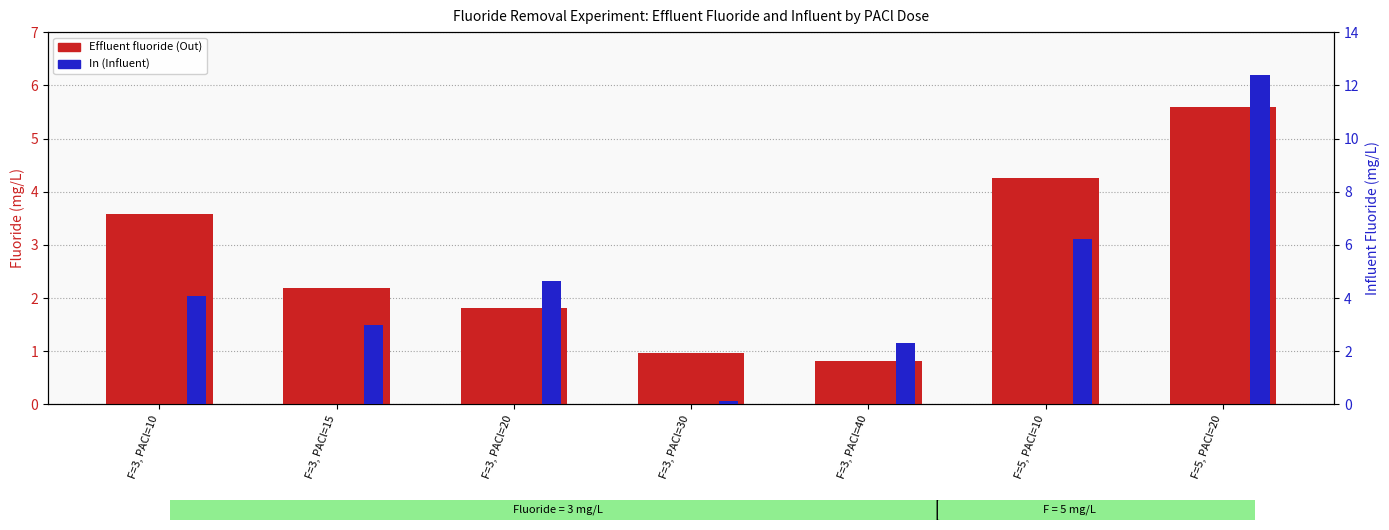

What is the value of the Effluent fluoride (Out) bar at the 7th from the left?

5.6